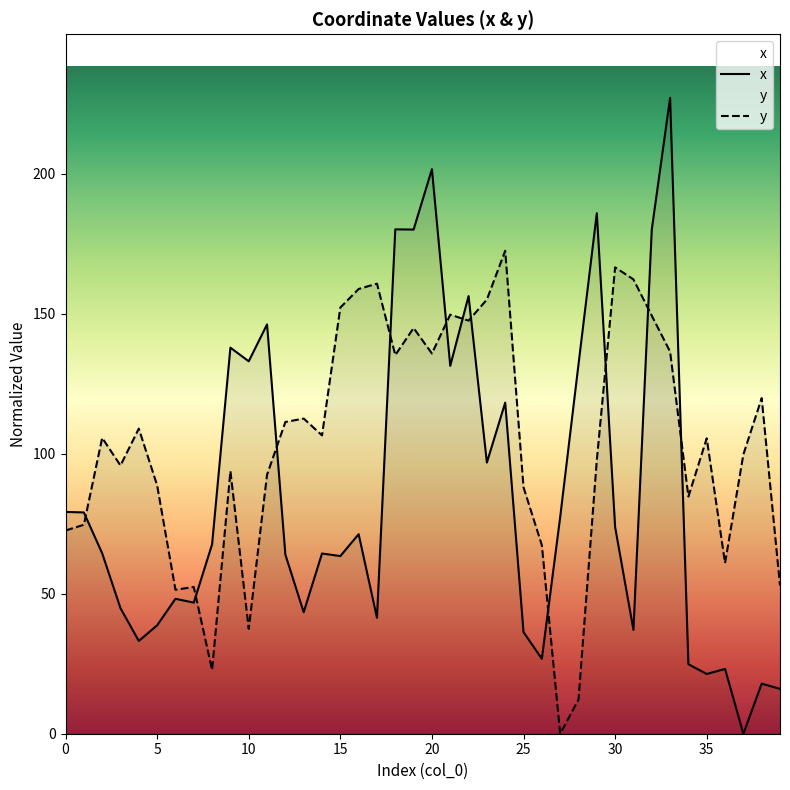

Between 32 and 18, which is larger?

18